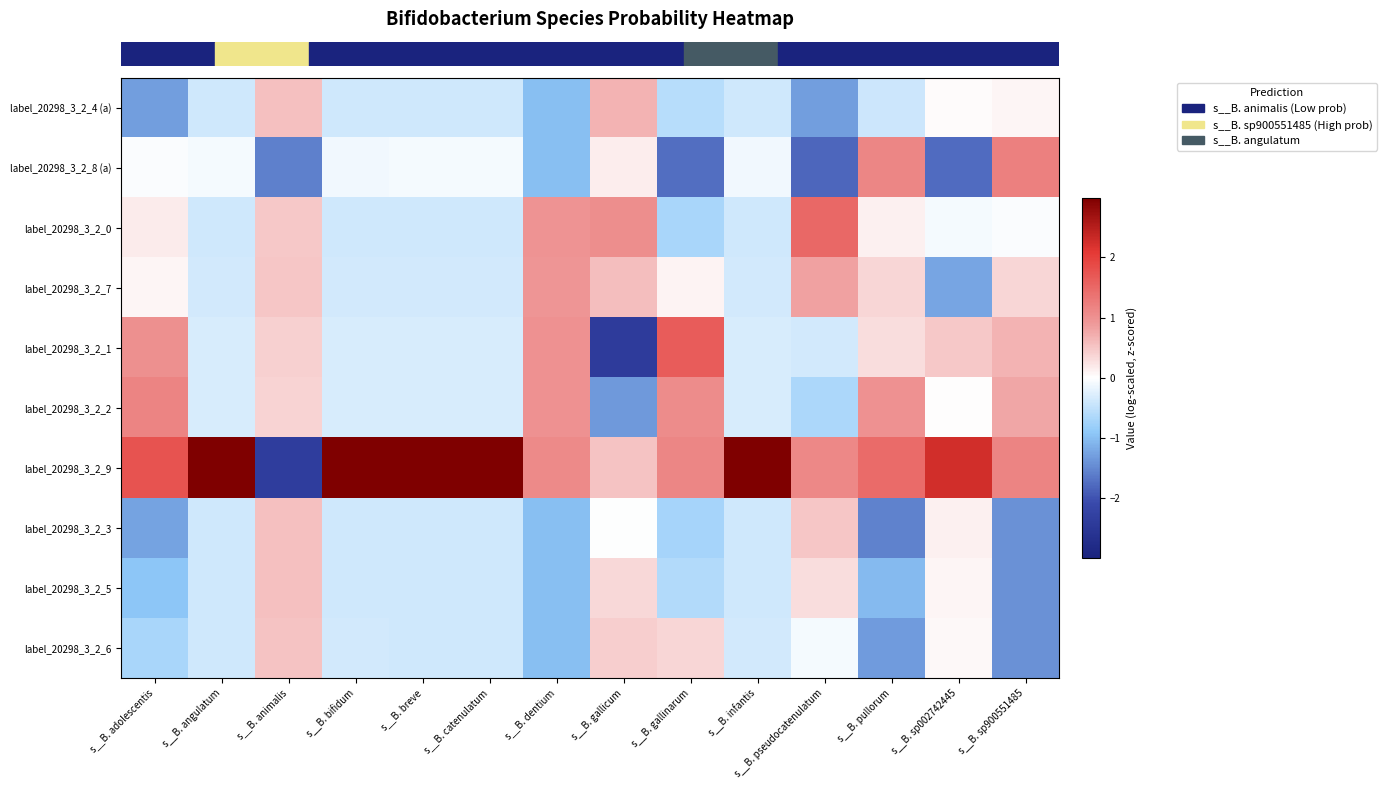

Reading left to right, what are all the values shown in this chart?

row_0: s__B. adolescentis=-1.3	s__B. angulatum=-0.4	s__B. animalis=0.5	s__B. bifidum=-0.4	s__B. breve=-0.4	s__B. catenulatum=-0.4	s__B. dentium=-1.0	s__B. gallicum=0.7	s__B. gallinarum=-0.6	s__B. infantis=-0.4	s__B. pseudocatenulatum=-1.3	s__B. pullorum=-0.4	s__B. sp002742445=0.0	s__B. sp900551485=0.1
row_1: s__B. adolescentis=-0.0	s__B. angulatum=-0.1	s__B. animalis=-1.6	s__B. bifidum=-0.1	s__B. breve=-0.1	s__B. catenulatum=-0.1	s__B. dentium=-1.0	s__B. gallicum=0.2	s__B. gallinarum=-1.7	s__B. infantis=-0.1	s__B. pseudocatenulatum=-1.8	s__B. pullorum=1.1	s__B. sp002742445=-1.8	s__B. sp900551485=1.2
row_2: s__B. adolescentis=0.2	s__B. angulatum=-0.4	s__B. animalis=0.5	s__B. bifidum=-0.4	s__B. breve=-0.4	s__B. catenulatum=-0.4	s__B. dentium=1.0	s__B. gallicum=1.0	s__B. gallinarum=-0.7	s__B. infantis=-0.4	s__B. pseudocatenulatum=1.5	s__B. pullorum=0.1	s__B. sp002742445=-0.1	s__B. sp900551485=-0.0
row_3: s__B. adolescentis=0.1	s__B. angulatum=-0.4	s__B. animalis=0.5	s__B. bifidum=-0.4	s__B. breve=-0.4	s__B. catenulatum=-0.4	s__B. dentium=1.0	s__B. gallicum=0.6	s__B. gallinarum=0.1	s__B. infantis=-0.4	s__B. pseudocatenulatum=0.8	s__B. pullorum=0.4	s__B. sp002742445=-1.2	s__B. sp900551485=0.4
row_4: s__B. adolescentis=1.0	s__B. angulatum=-0.3	s__B. animalis=0.4	s__B. bifidum=-0.3	s__B. breve=-0.3	s__B. catenulatum=-0.3	s__B. dentium=1.0	s__B. gallicum=-2.4	s__B. gallinarum=1.6	s__B. infantis=-0.3	s__B. pseudocatenulatum=-0.4	s__B. pullorum=0.3	s__B. sp002742445=0.5	s__B. sp900551485=0.7
row_5: s__B. adolescentis=1.1	s__B. angulatum=-0.3	s__B. animalis=0.4	s__B. bifidum=-0.3	s__B. breve=-0.3	s__B. catenulatum=-0.3	s__B. dentium=1.0	s__B. gallicum=-1.4	s__B. gallinarum=1.1	s__B. infantis=-0.3	s__B. pseudocatenulatum=-0.7	s__B. pullorum=1.0	s__B. sp002742445=0.0	s__B. sp900551485=0.8
row_6: s__B. adolescentis=1.8	s__B. angulatum=3.0	s__B. animalis=-2.4	s__B. bifidum=3.0	s__B. breve=3.0	s__B. catenulatum=3.0	s__B. dentium=1.1	s__B. gallicum=0.5	s__B. gallinarum=1.1	s__B. infantis=3.0	s__B. pseudocatenulatum=1.1	s__B. pullorum=1.4	s__B. sp002742445=2.3	s__B. sp900551485=1.2
row_7: s__B. adolescentis=-1.2	s__B. angulatum=-0.4	s__B. animalis=0.5	s__B. bifidum=-0.4	s__B. breve=-0.4	s__B. catenulatum=-0.4	s__B. dentium=-1.0	s__B. gallicum=-0.0	s__B. gallinarum=-0.7	s__B. infantis=-0.4	s__B. pseudocatenulatum=0.5	s__B. pullorum=-1.6	s__B. sp002742445=0.1	s__B. sp900551485=-1.4
row_8: s__B. adolescentis=-0.9	s__B. angulatum=-0.4	s__B. animalis=0.5	s__B. bifidum=-0.4	s__B. breve=-0.4	s__B. catenulatum=-0.4	s__B. dentium=-1.0	s__B. gallicum=0.3	s__B. gallinarum=-0.6	s__B. infantis=-0.4	s__B. pseudocatenulatum=0.3	s__B. pullorum=-1.0	s__B. sp002742445=0.1	s__B. sp900551485=-1.4
row_9: s__B. adolescentis=-0.7	s__B. angulatum=-0.4	s__B. animalis=0.5	s__B. bifidum=-0.4	s__B. breve=-0.4	s__B. catenulatum=-0.4	s__B. dentium=-1.0	s__B. gallicum=0.4	s__B. gallinarum=0.4	s__B. infantis=-0.4	s__B. pseudocatenulatum=-0.1	s__B. pullorum=-1.3	s__B. sp002742445=0.1	s__B. sp900551485=-1.4